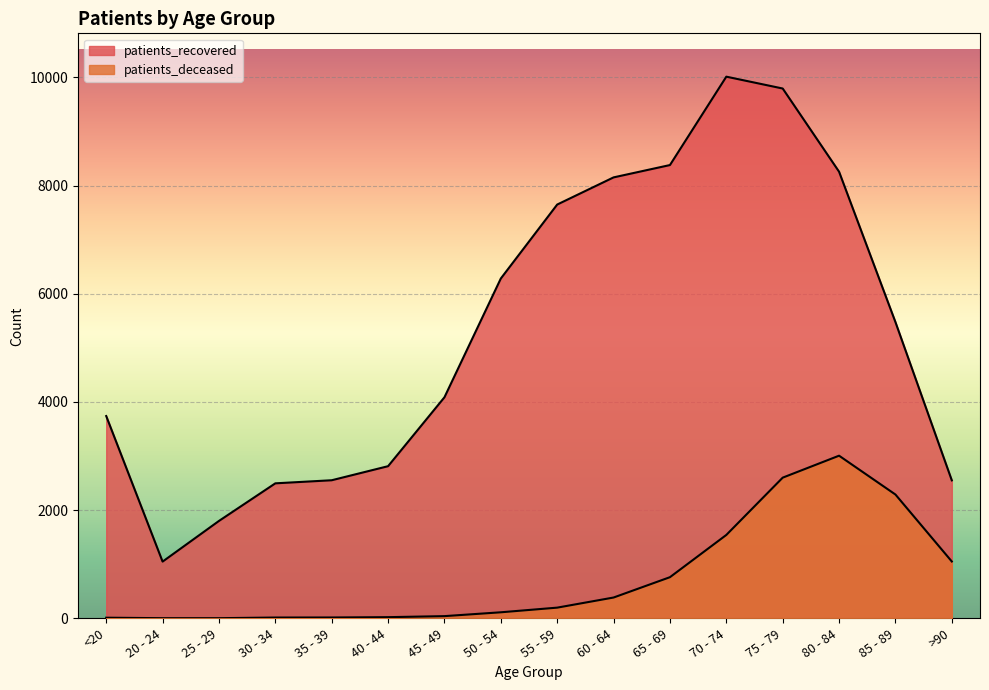

Does the chart display data point markers on the line(s)?

No